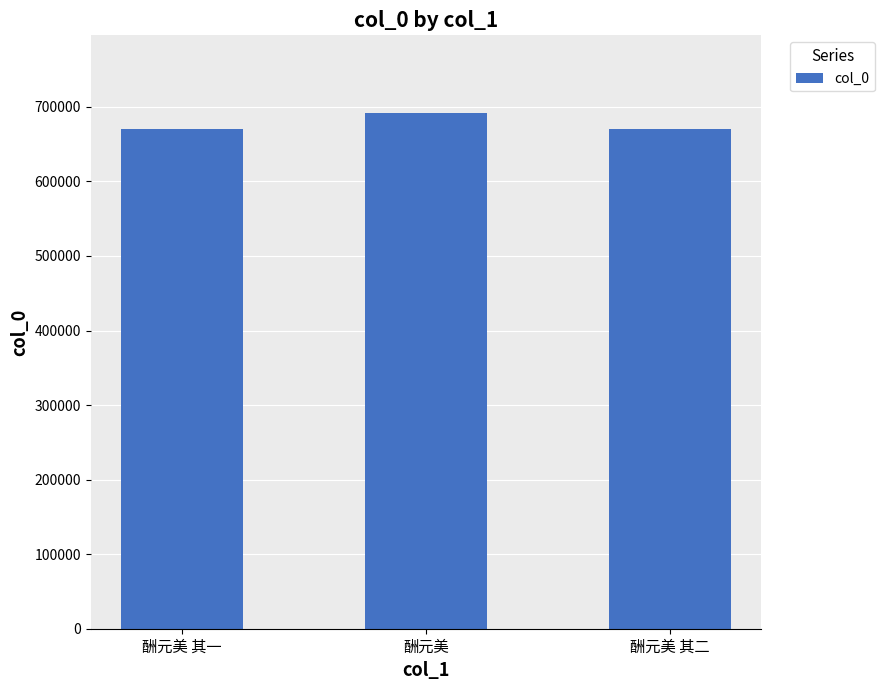

The chart shows a value of 670057 at 酬元美 其一. True or false?

True